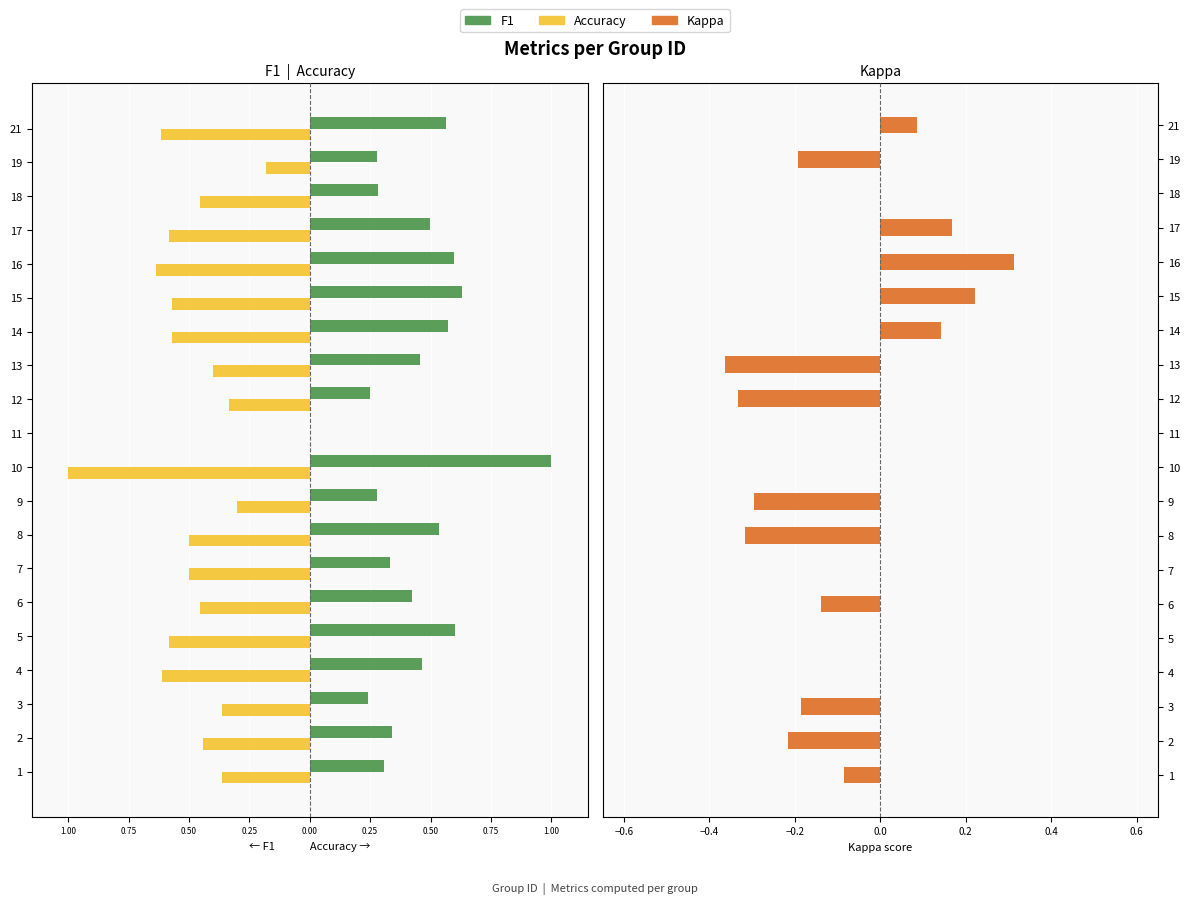

The Kappa series shows 0.0 at 7. True or false?

True